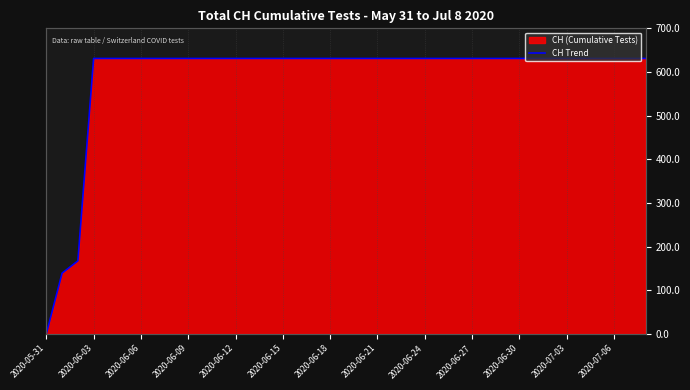

The chart shows a value of 325 at 19. True or false?

False